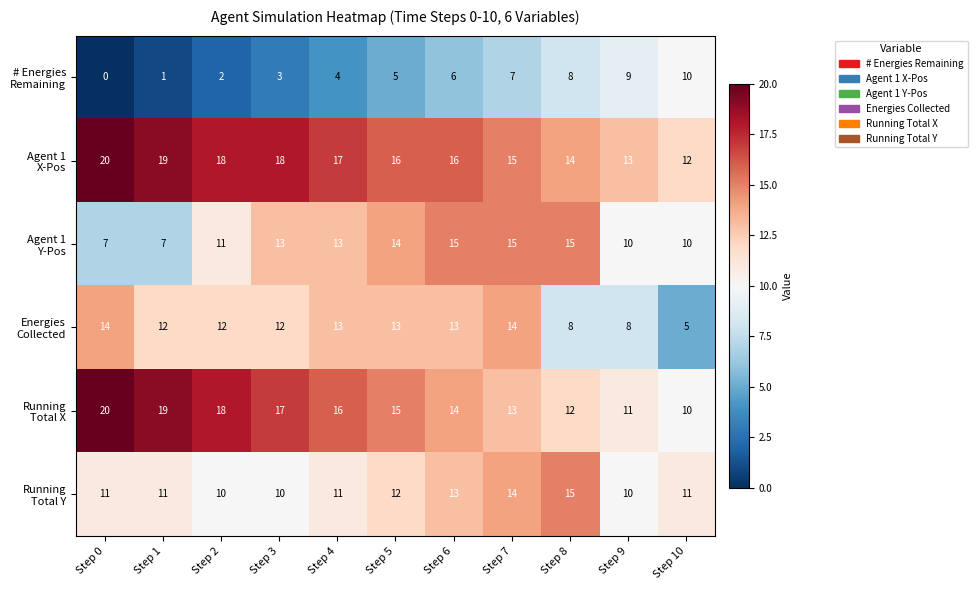

At which category does the chart reach its peak across all series?

Step 0